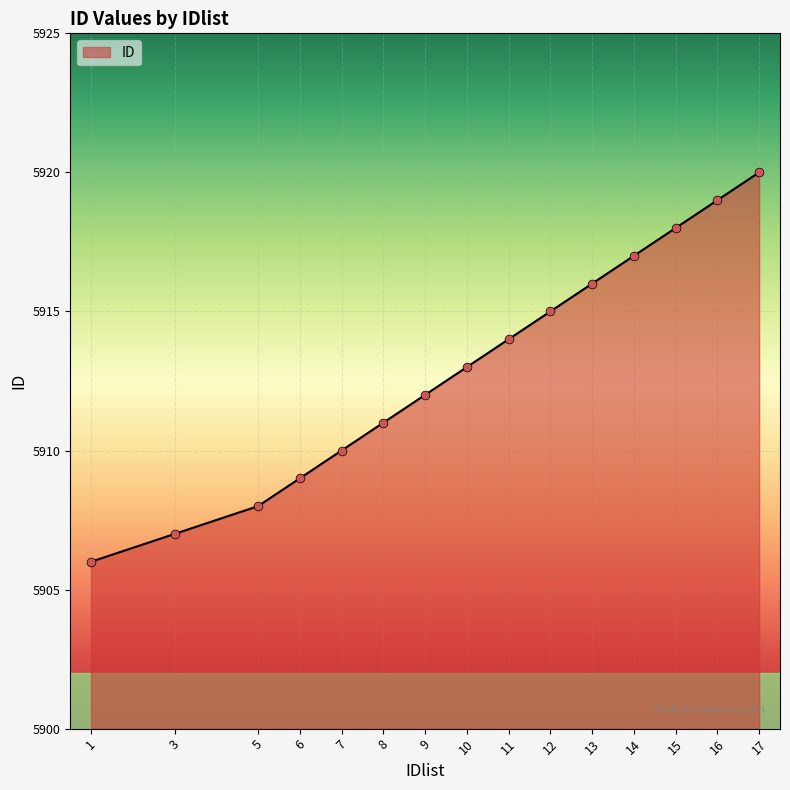

What is the change in value from 3 to 6?

+2